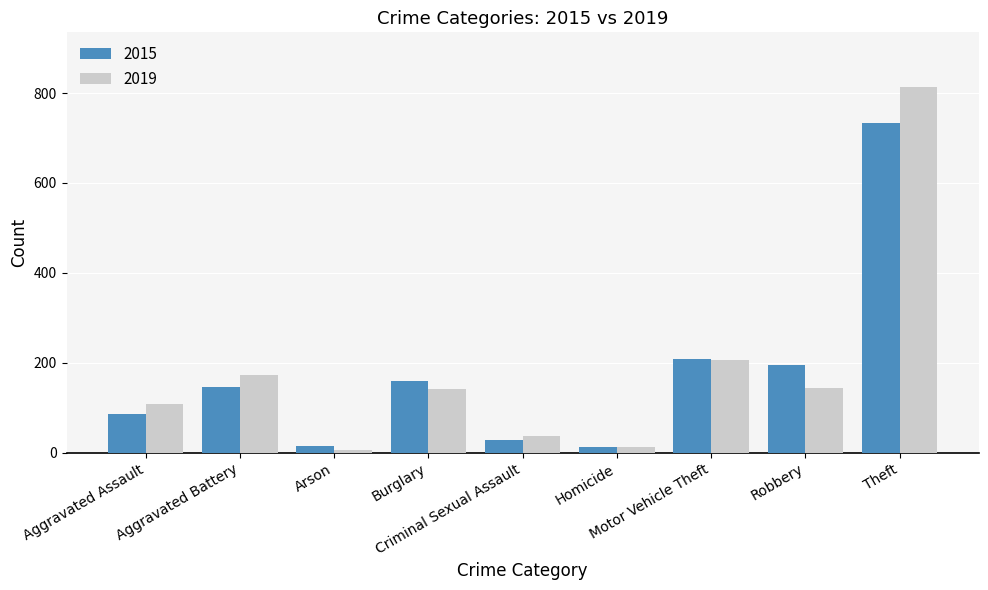

At which label is 2015 closest to 373?

Motor Vehicle Theft